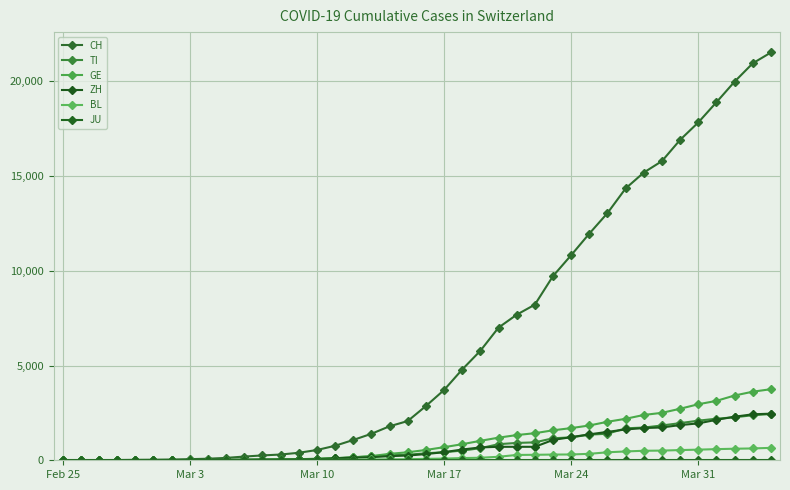

Is this an area chart (filled region under the line)?

No